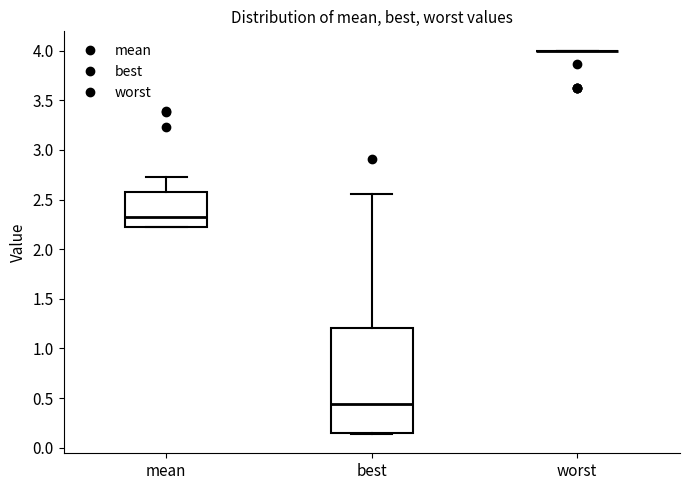

Reading left to right, transcribe this box plot: for each box, give where its median line is, the range the box spans, and where its two whiskers end, as read against the y-axis. The values are not printed on the chart, so give them approximately, as read against the axis.

mean: median 2.30, box 2.20 to 2.55, whiskers 2.20 to 2.70
best: median 0.45, box 0.15 to 1.20, whiskers 0.15 (just below the box's lower edge) to 2.55
worst: box collapsed to a line at 4.00, whiskers 4.00 to 4.00